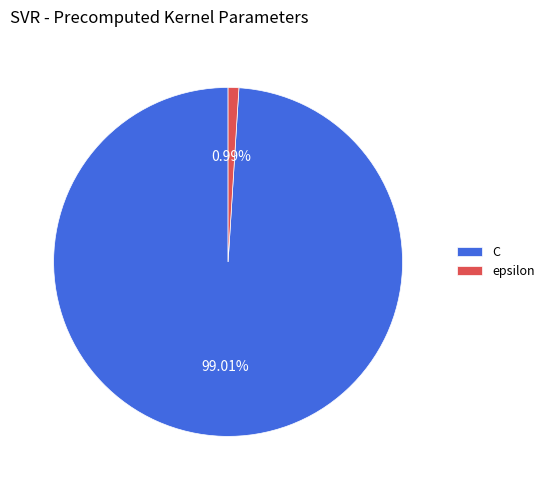

To the nearest percent, what percentage of the pie is C?

99%